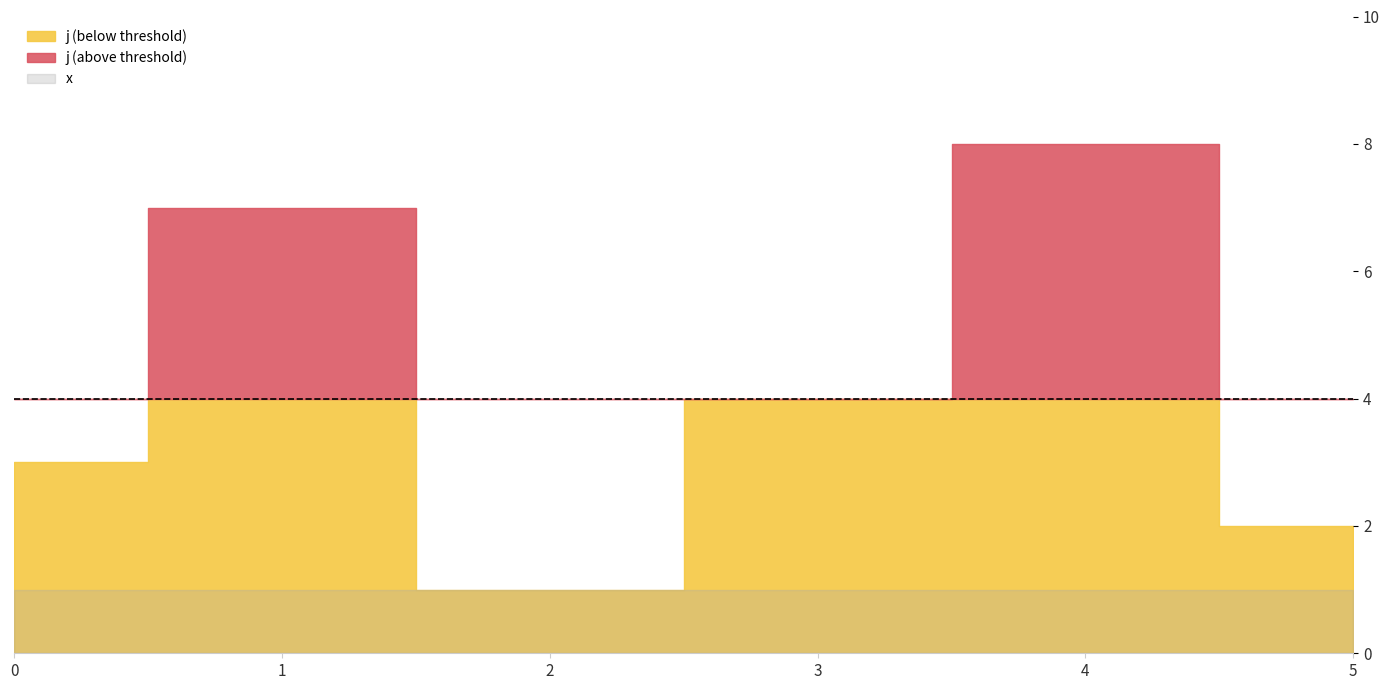

At which label does j first exceed 4?

1